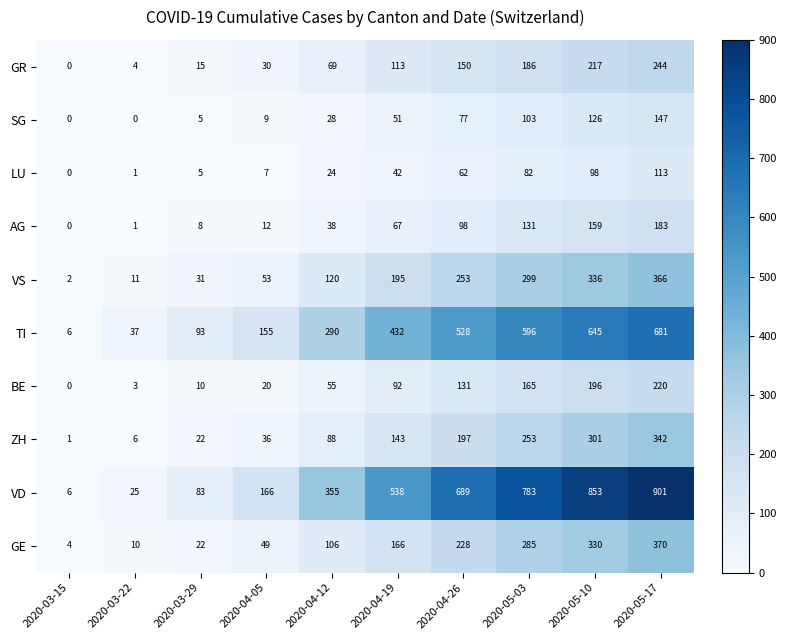

What is the average value of the BE series?

89